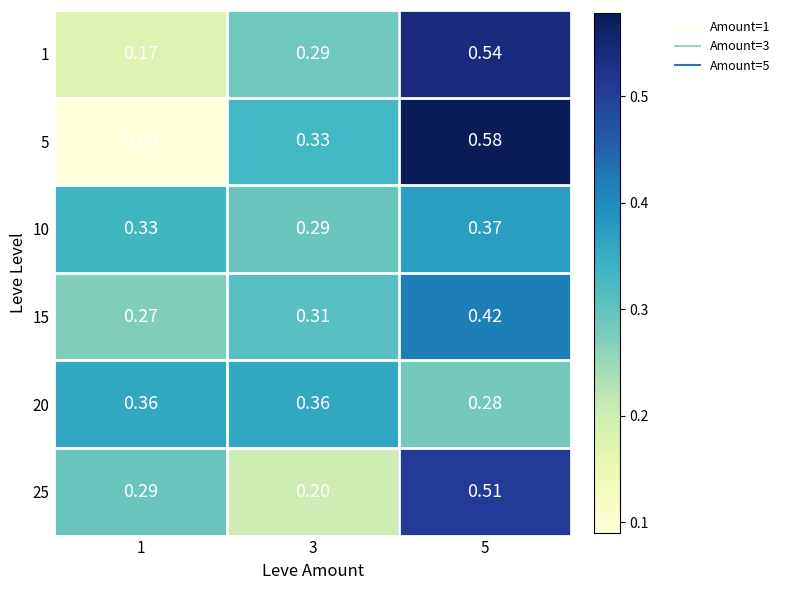

Is the value of 15 at 1 greater than the value of 25 at 1?

No